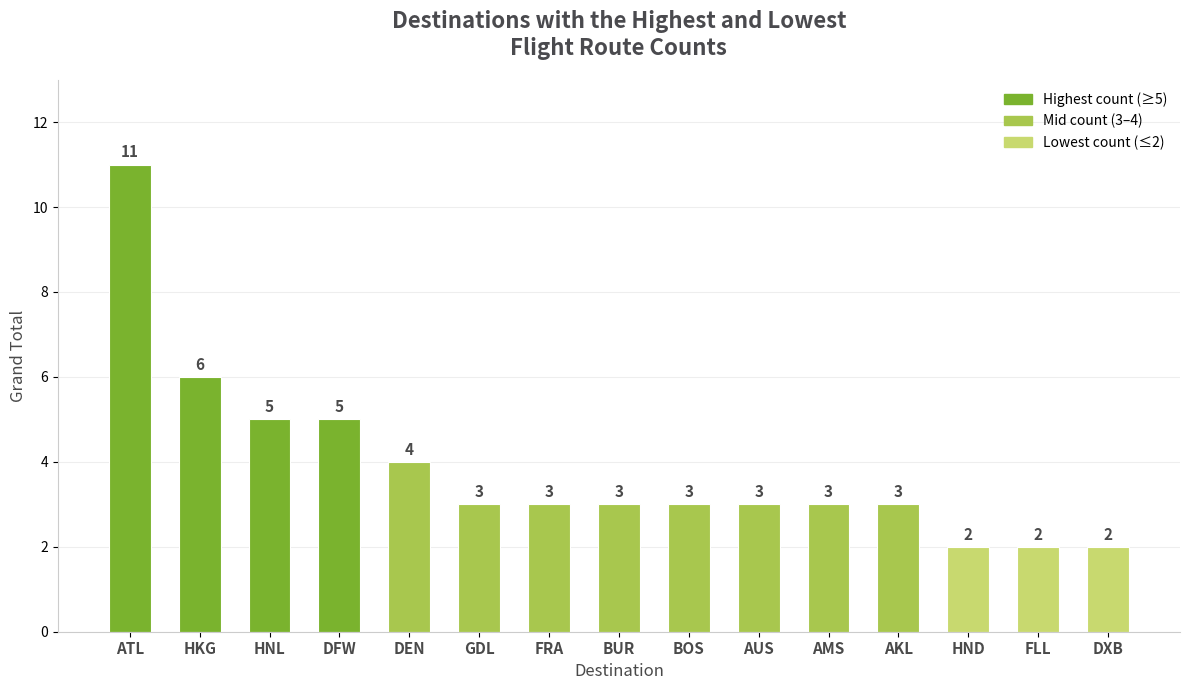

How many values are below 3?

3